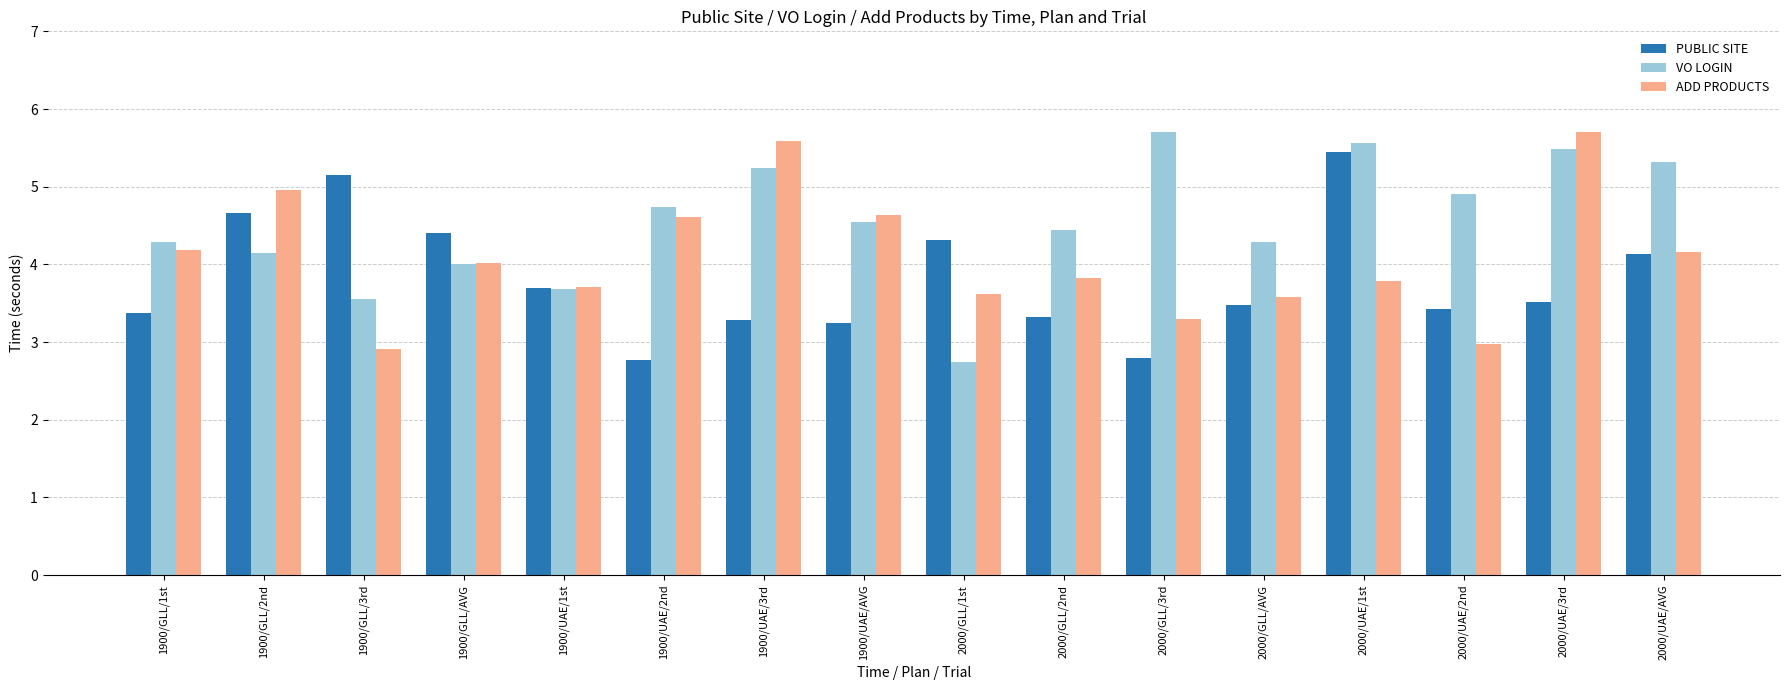

What is the highest value of the ADD PRODUCTS series?

5.7